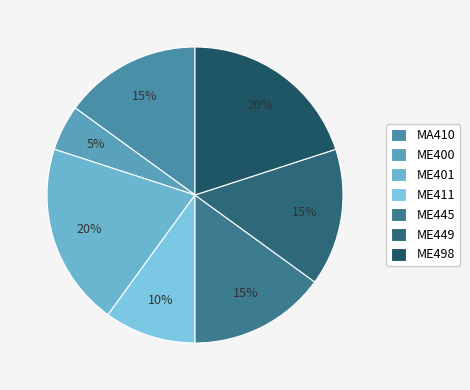

Combined, do ME445 and MA410 account for over 50%?

No